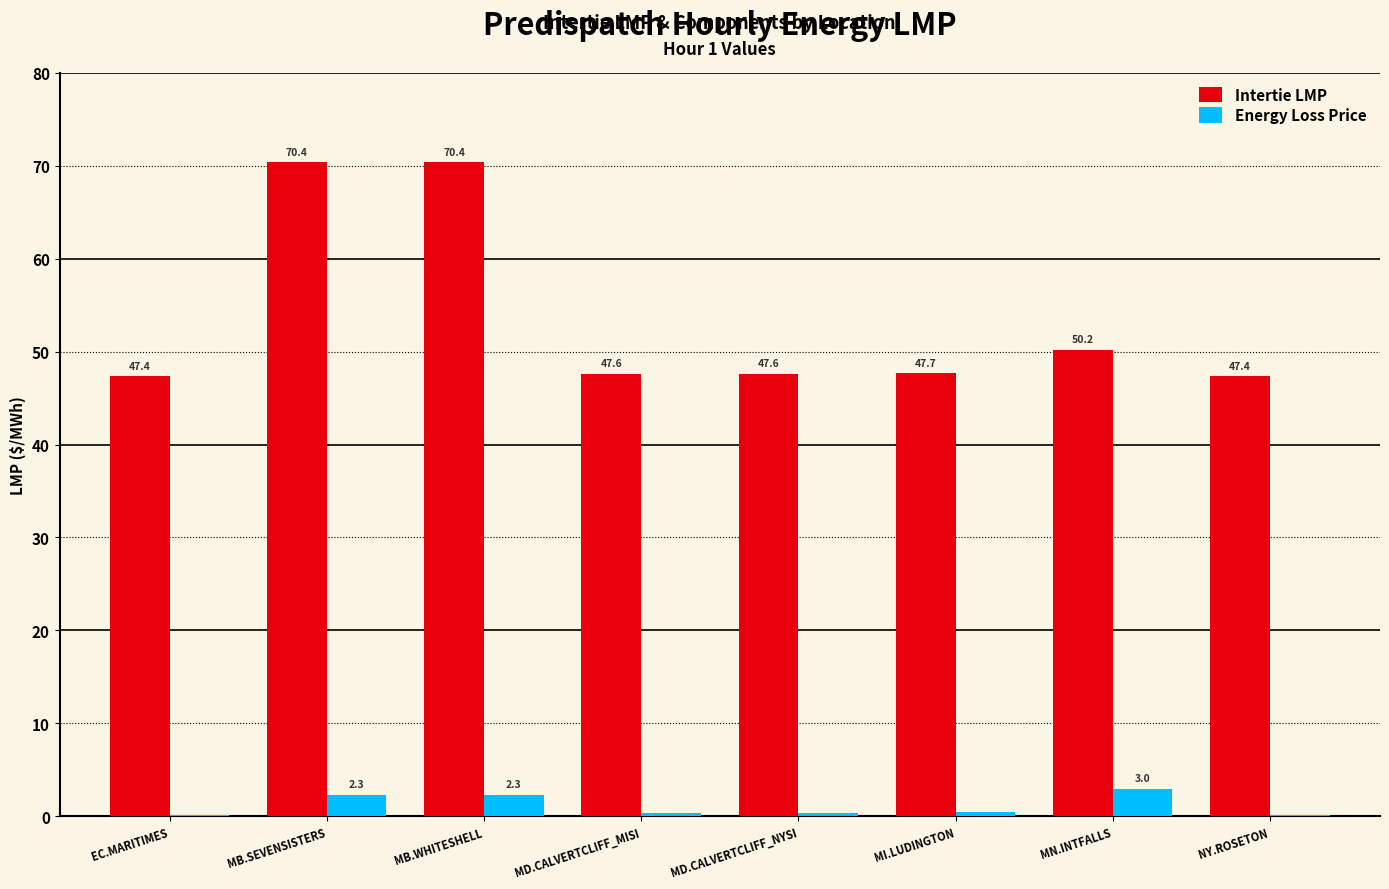

What are all the series names shown in the legend?

Intertie LMP, Energy Loss Price